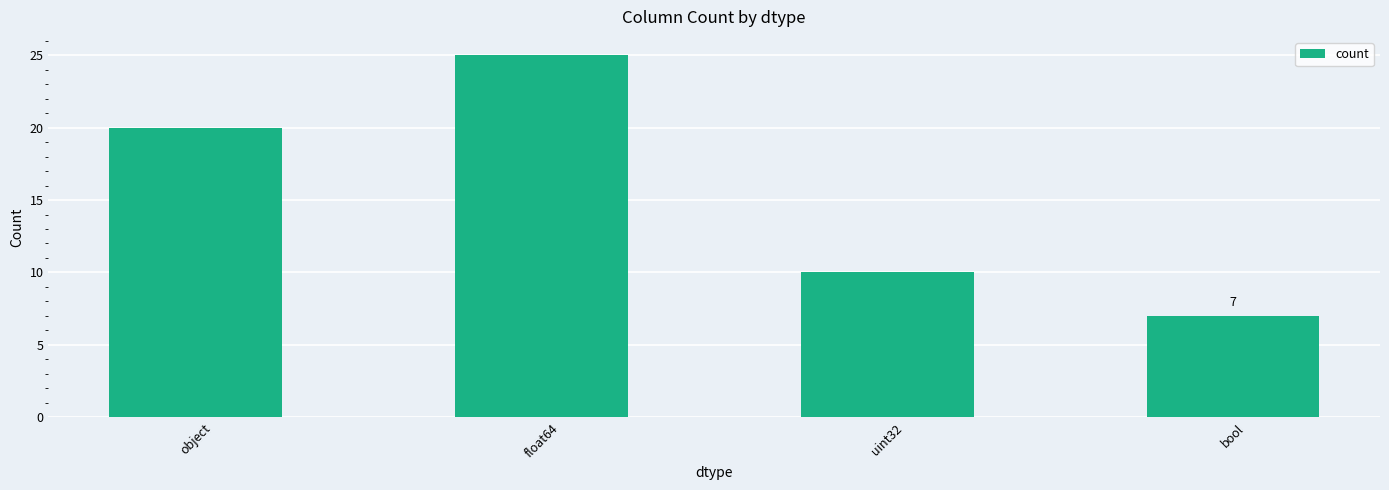

What is the change in value from uint32 to bool?

-3